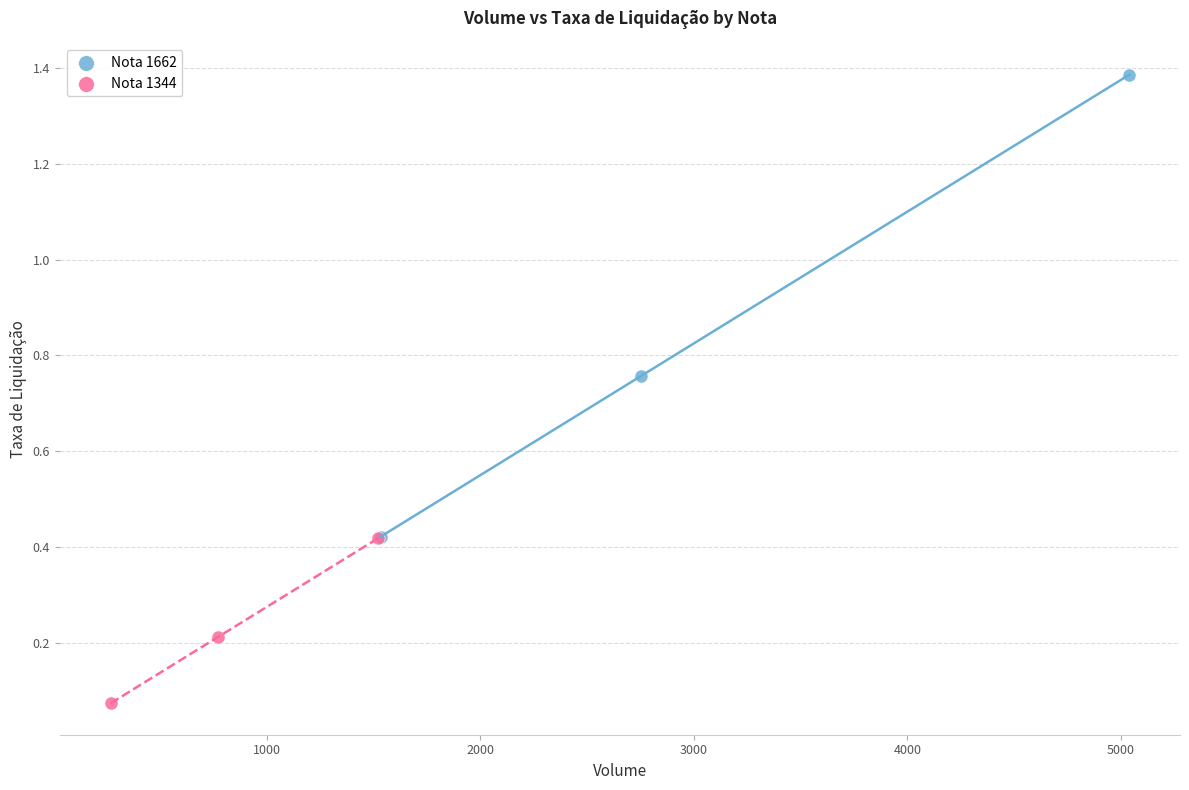

Which series reaches the maximum Y coordinate?

Nota 1662